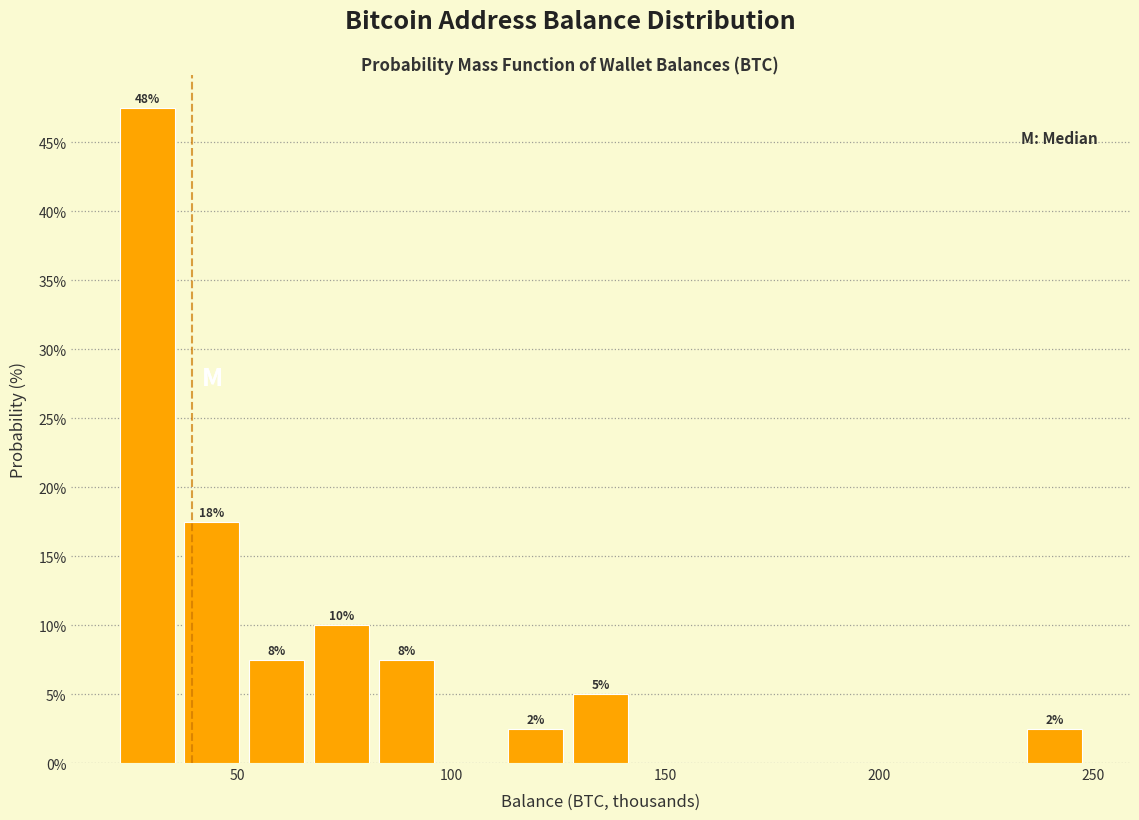

Around what value on the x-axis is the tallest bar? Give the approximate position of its centre, as read against the axis.

30